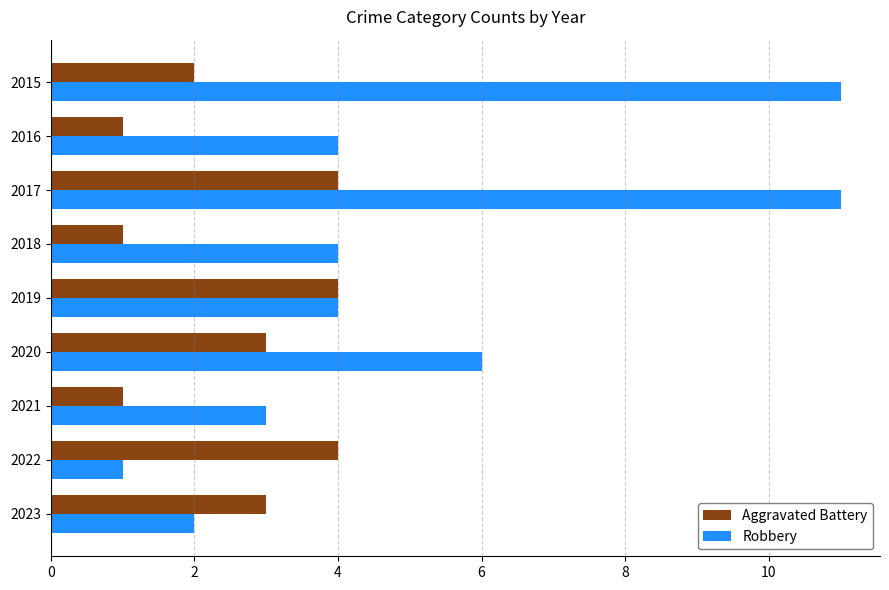

What is the difference between the maximum and minimum values in the Aggravated Battery series?

3